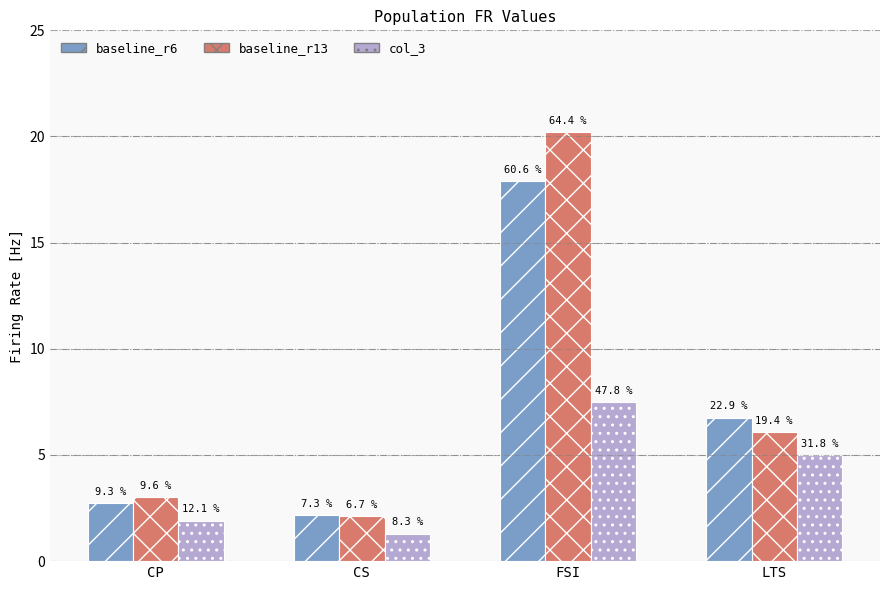

What is the sum of the baseline_r13 values at CP and LTS?

9.1